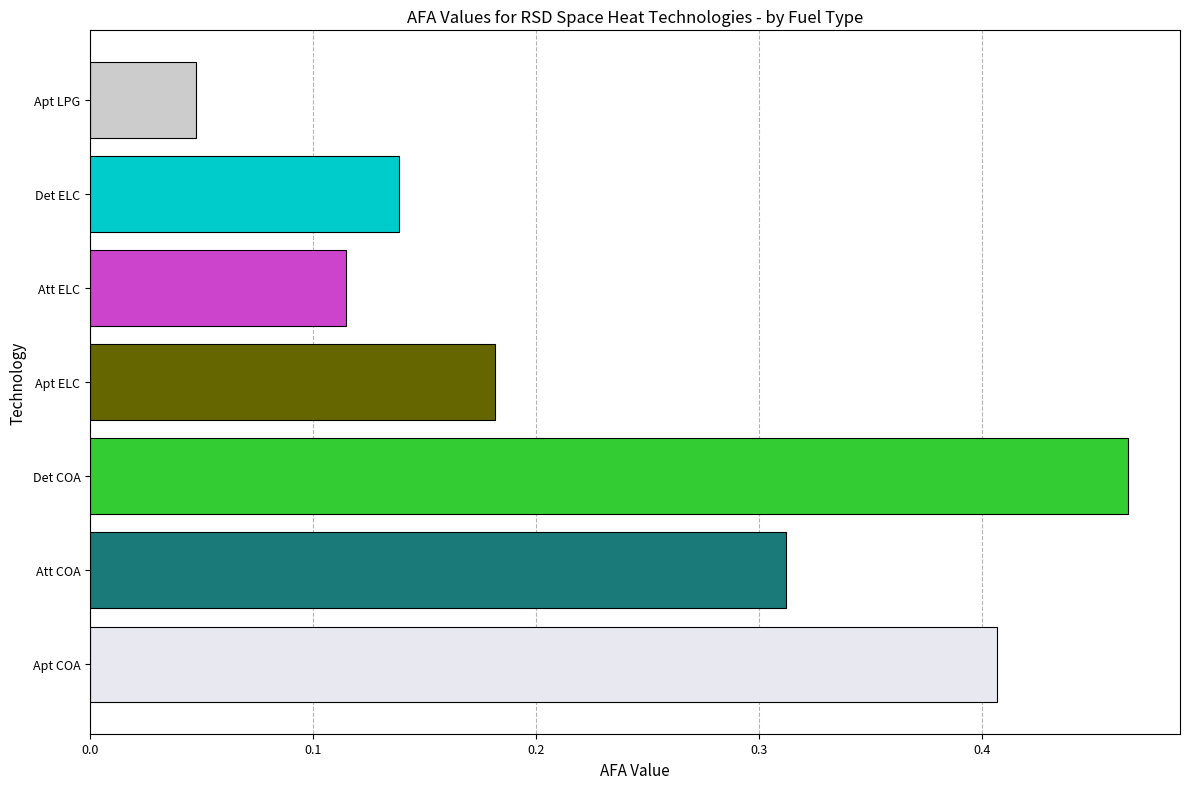

The chart shows a value of 0.1 at Apt LPG. True or false?

False